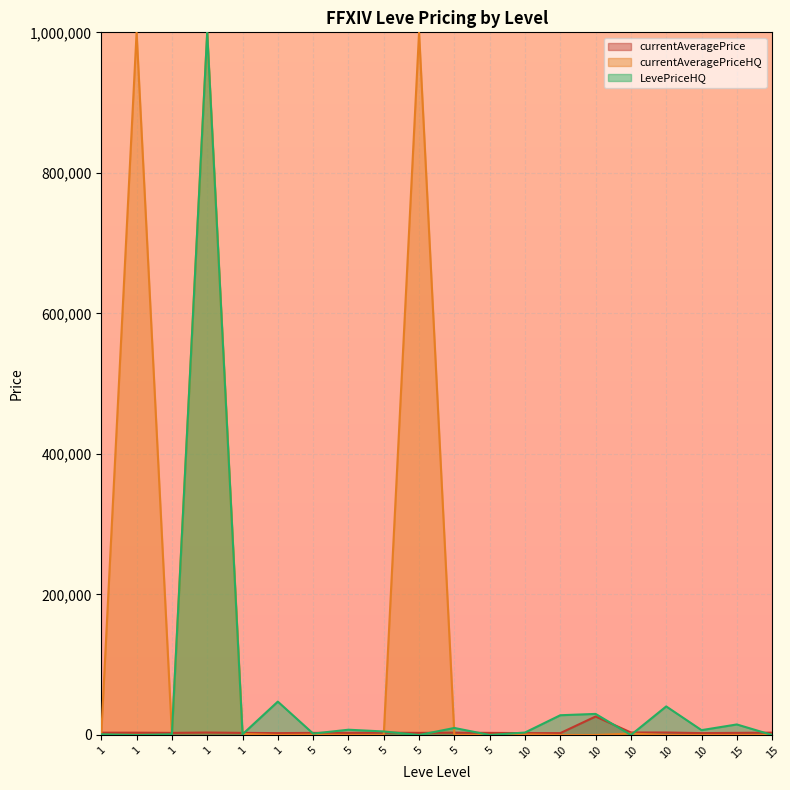

At how many categories does at least one series exceed 446605?

3